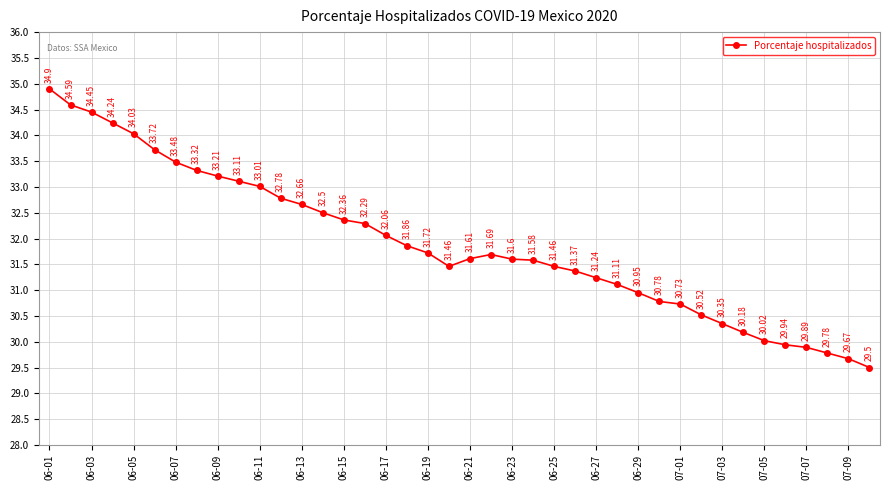

What is the difference between the maximum and minimum values?

5.4